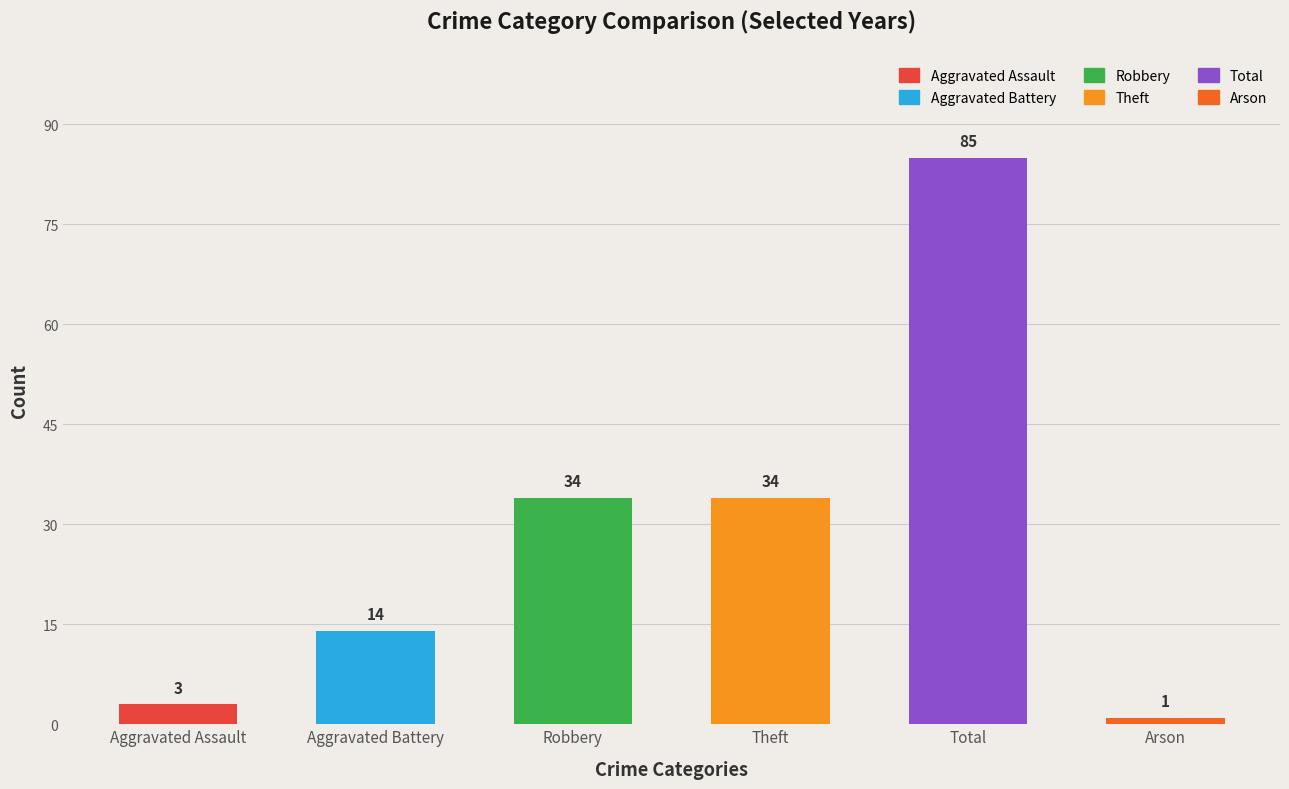

What position from the left is Aggravated Battery?

2